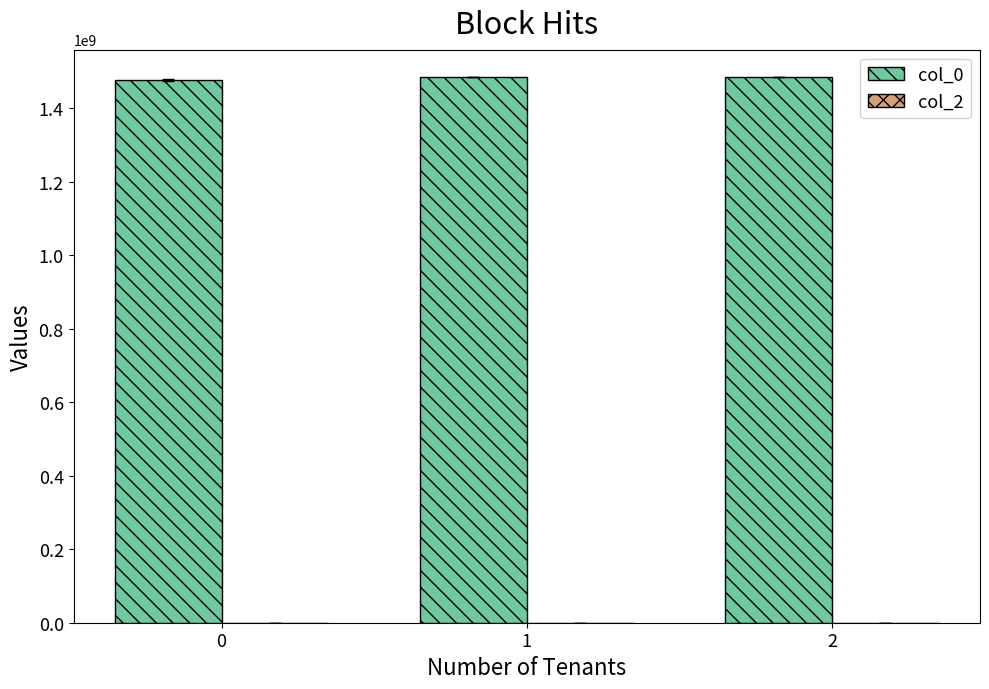

How many bars are there in total?

3